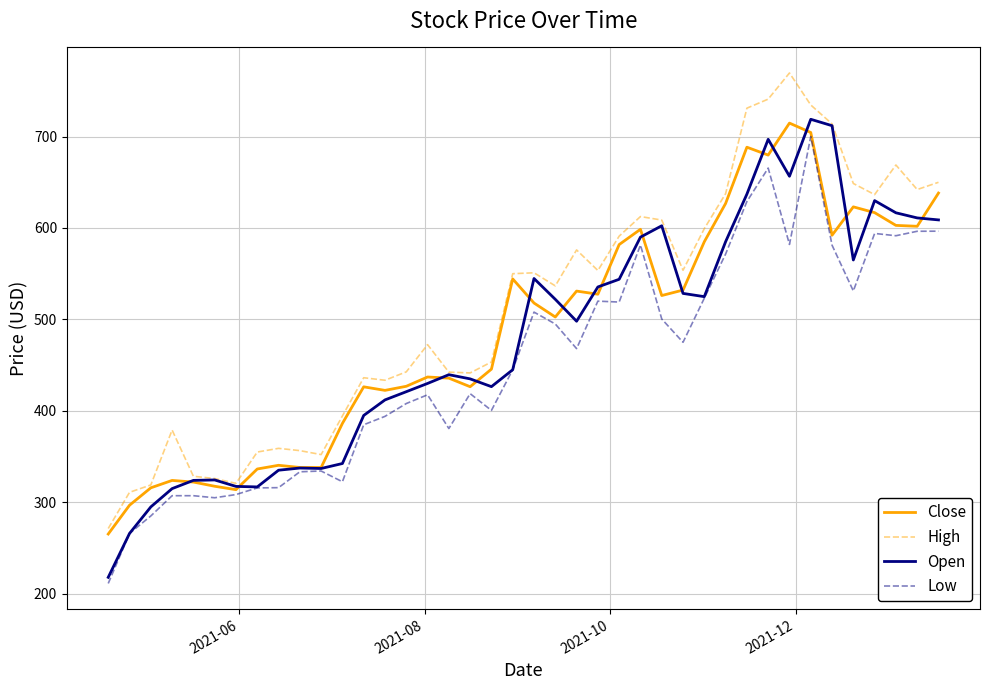

What is the maximum value for Open?

718.8